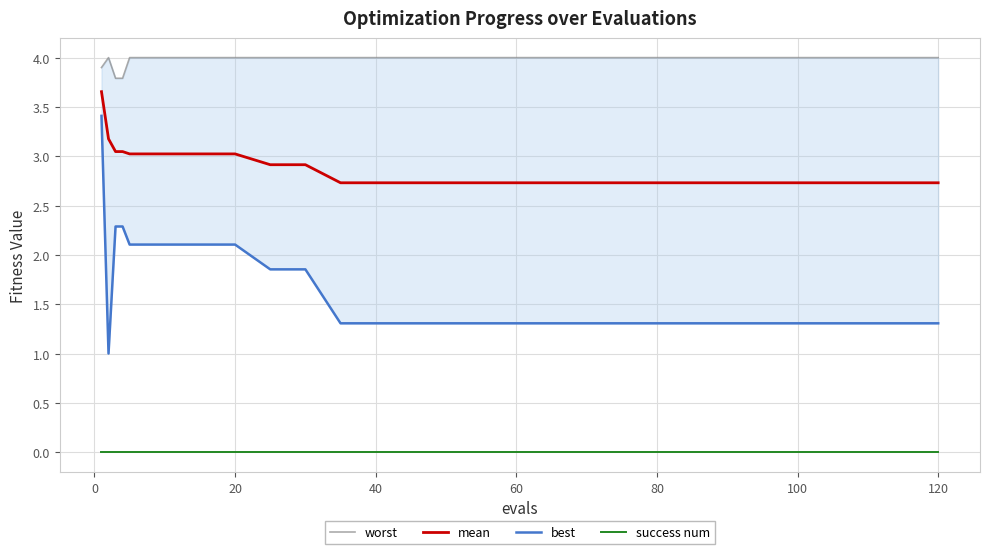

True or false: success num and worst cross at least once.

False